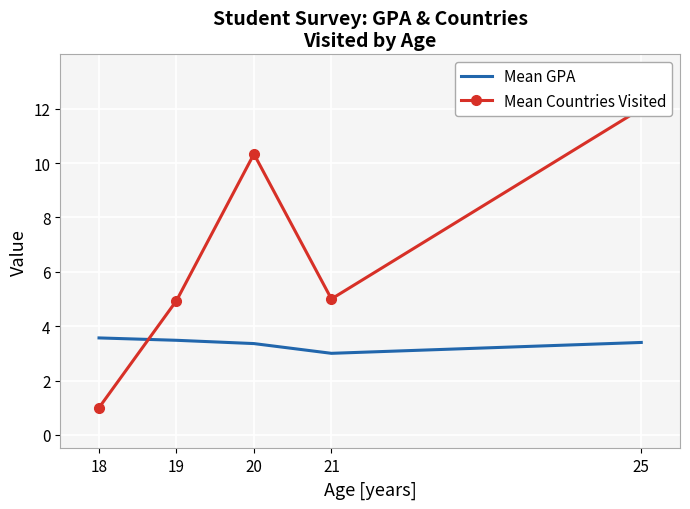

At which category is the sum across all series the highest?

25